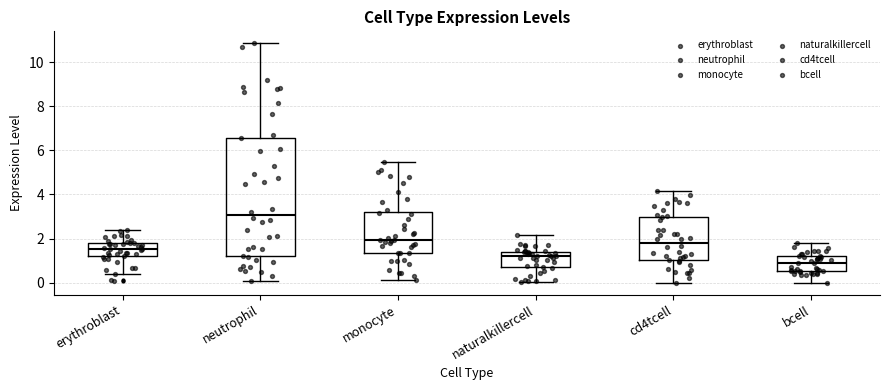

Reading left to right, read every box against the y-axis: the position of its median line, the range the box covers, and the ends of its whiskers. The values are not printed on the chart, so give them approximately, as read against the axis.

erythroblast: median 1.6, box 1.2 to 1.8, whiskers 0.4 to 2.4
neutrophil: median 3.0, box 1.2 to 6.6, whiskers 0.0 to 10.8
monocyte: median 2.0, box 1.4 to 3.2, whiskers 0.2 to 5.4
naturalkillercell: median 1.2, box 0.6 to 1.4, whiskers 0.0 to 2.2
cd4tcell: median 1.8, box 1.0 to 3.0, whiskers 0.0 to 4.2
bcell: median 0.8, box 0.6 to 1.2, whiskers 0.0 to 1.8